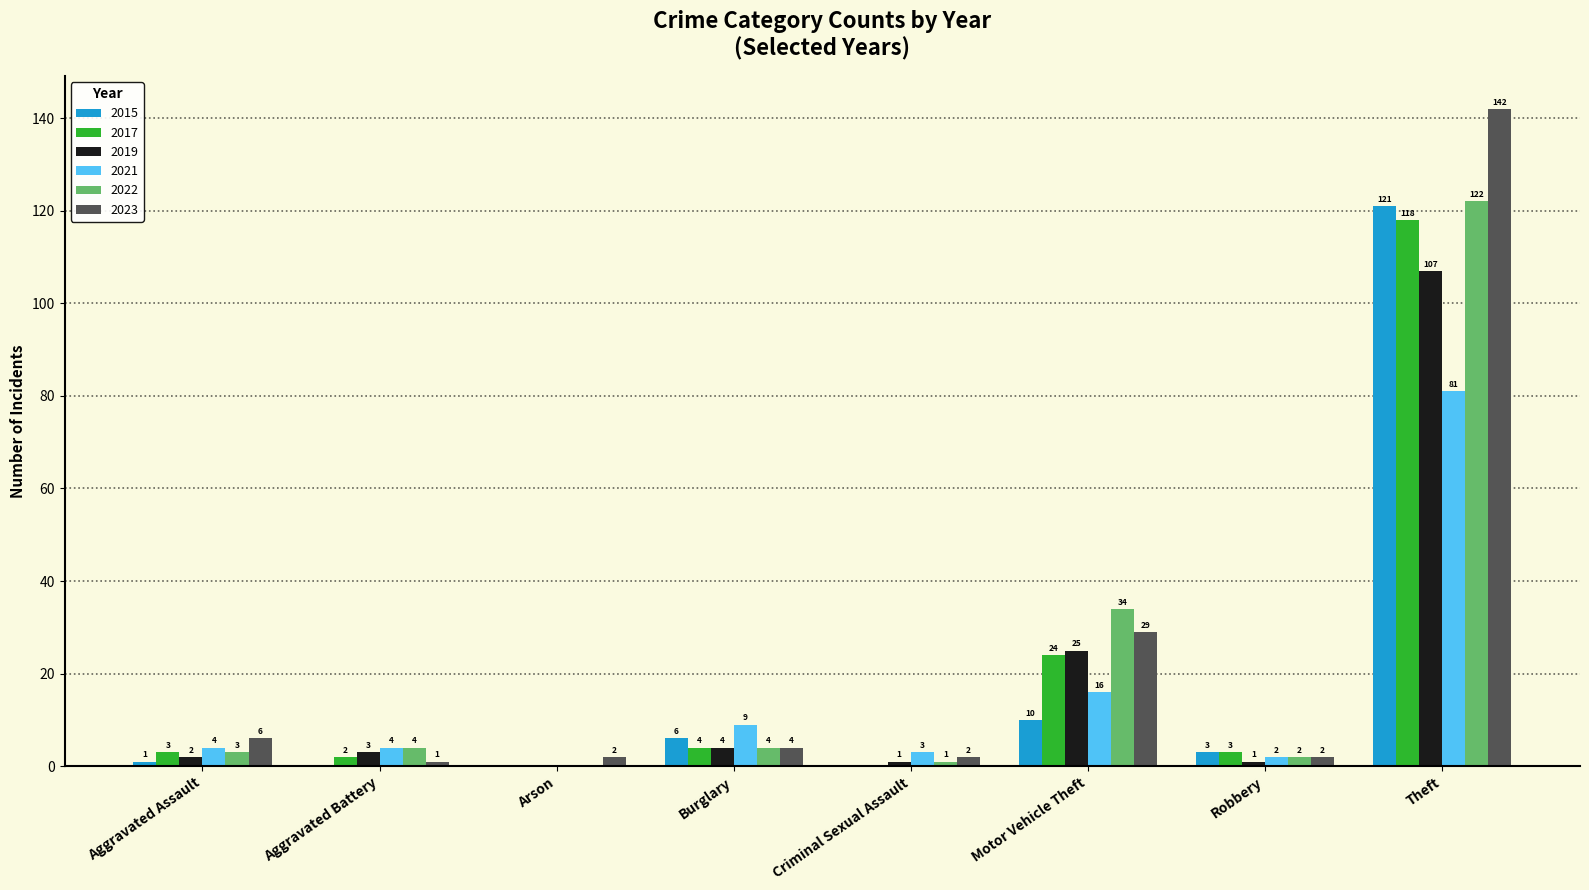

How many categories are shown in the chart?

8